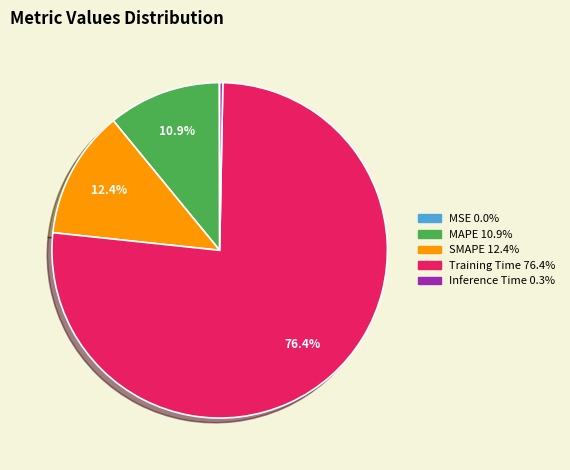

Which has a higher value, SMAPE or Inference Time?

SMAPE